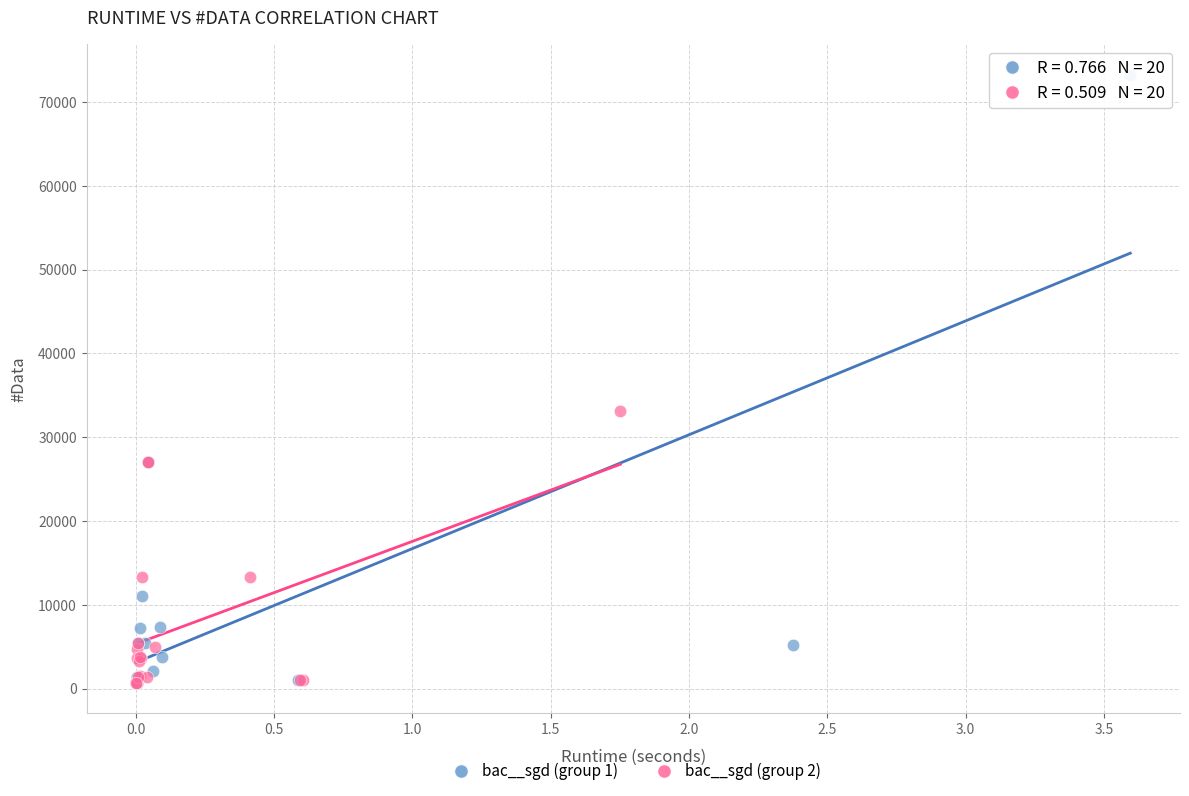

Which series reaches the maximum Y coordinate?

bac__sgd (group 1)